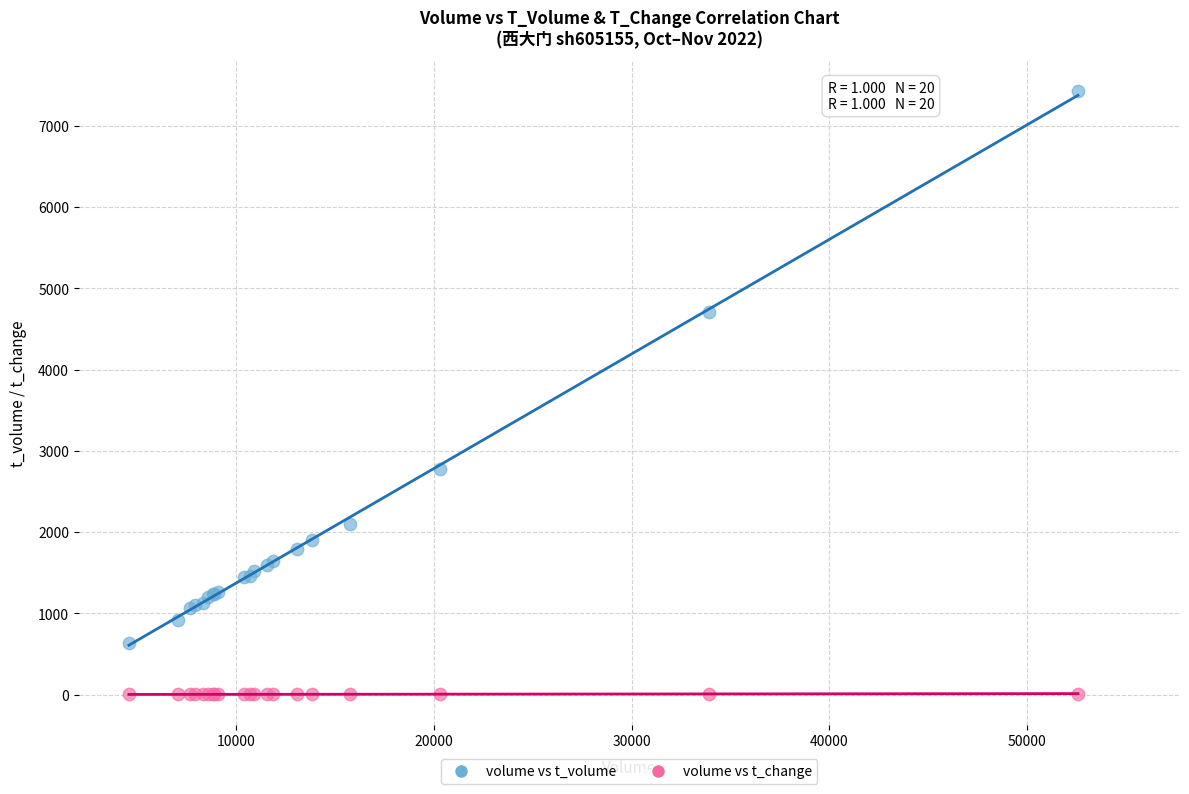

Which series contains the highest Y value?

volume vs t_volume